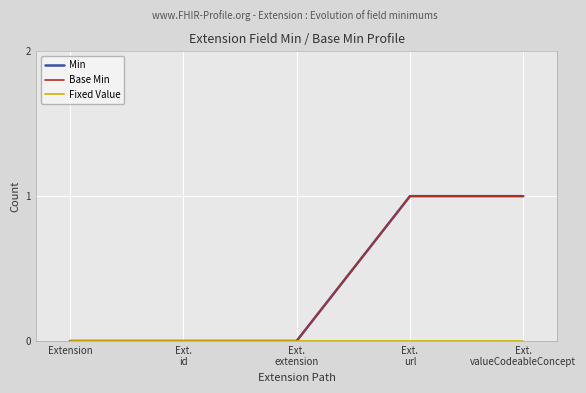

What is the total value across all series at Ext.
url?

2